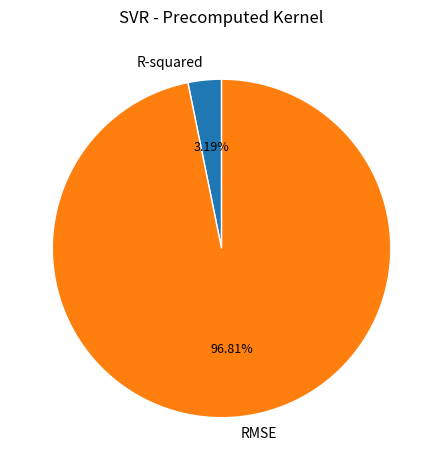

To the nearest percent, what is the difference between the largest and smallest slice percentages?

94%